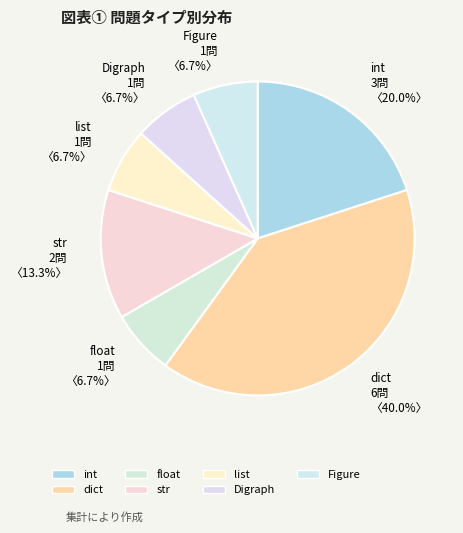

What percentage is the Digraph slice, to the nearest percent?

7%